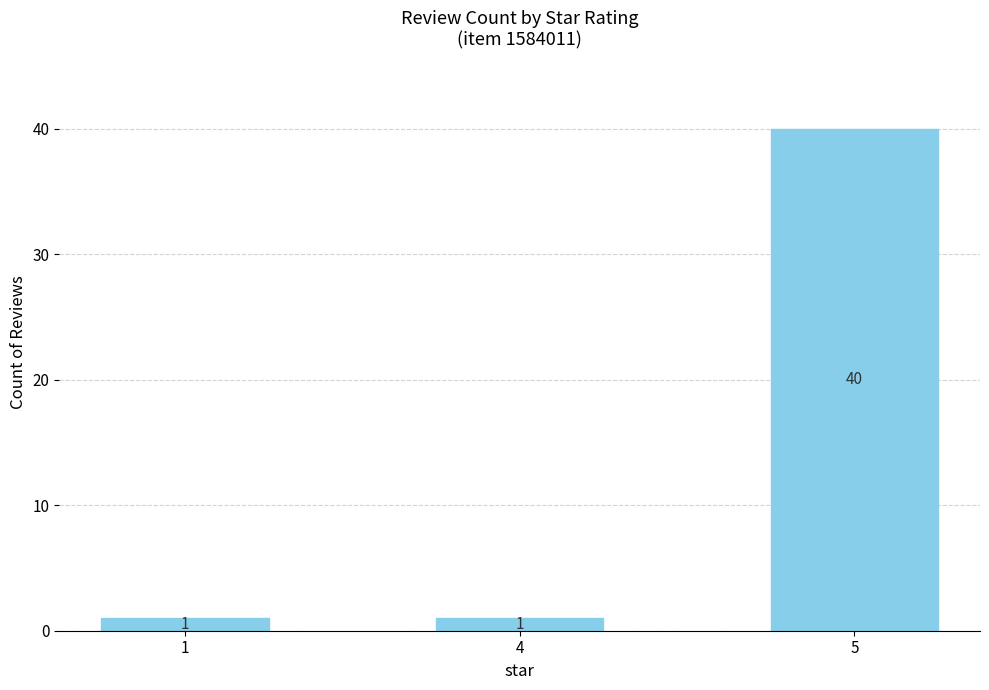

What is the value of the 2nd bar from the left?

1